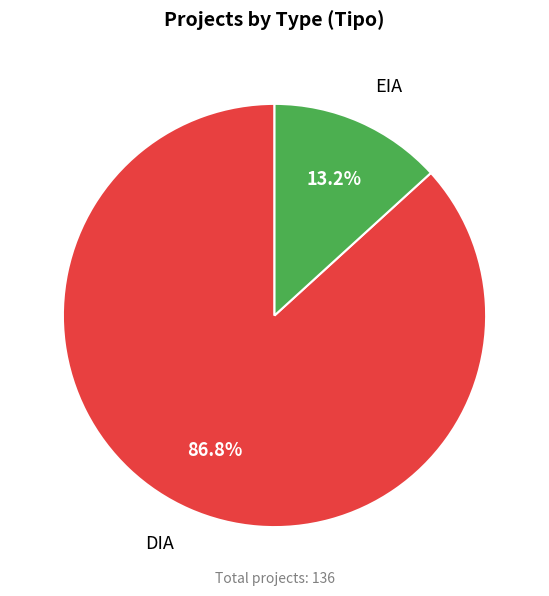

Between DIA and EIA, which is larger?

DIA